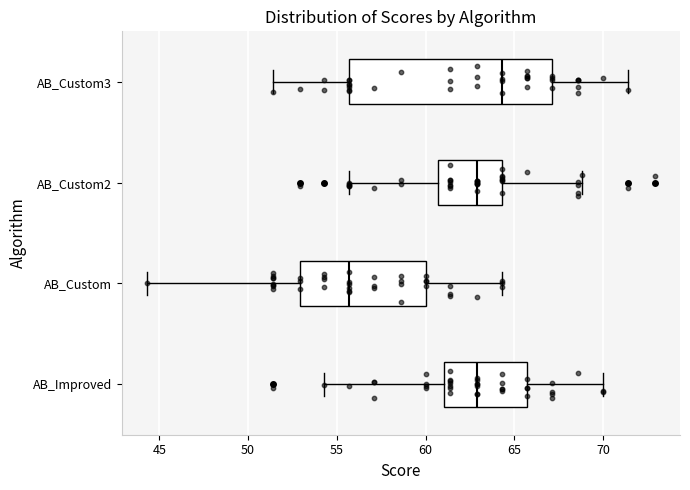

Which box has the furthest to the right median line?

AB_Custom3